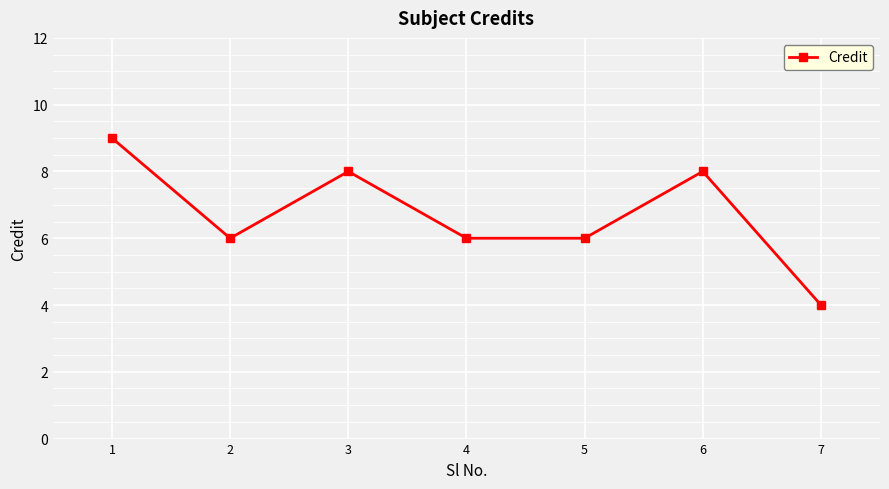

Which label corresponds to the smallest value in the chart?

7